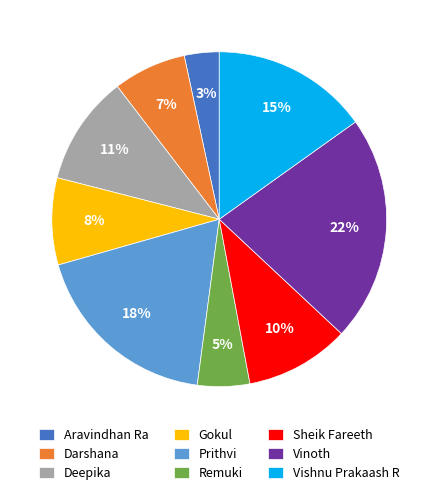

Which slice is the smallest?

Aravindhan Ra